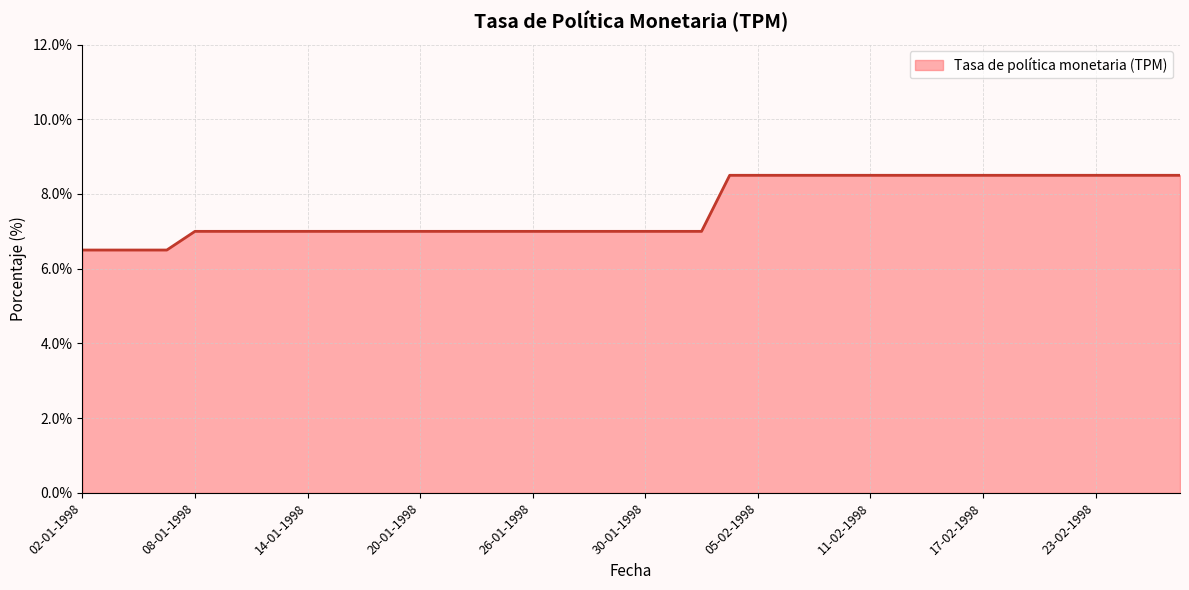

What is the minimum value shown in the chart?

6.5